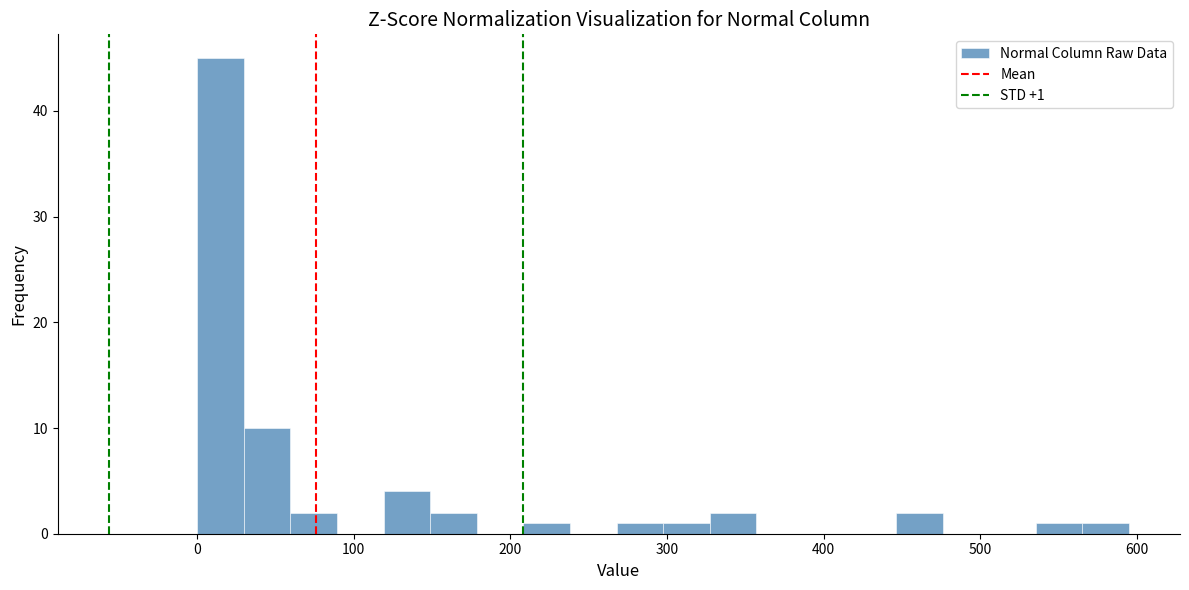

Around what value on the x-axis is the tallest bar? Give the approximate position of its centre, as read against the axis.

10